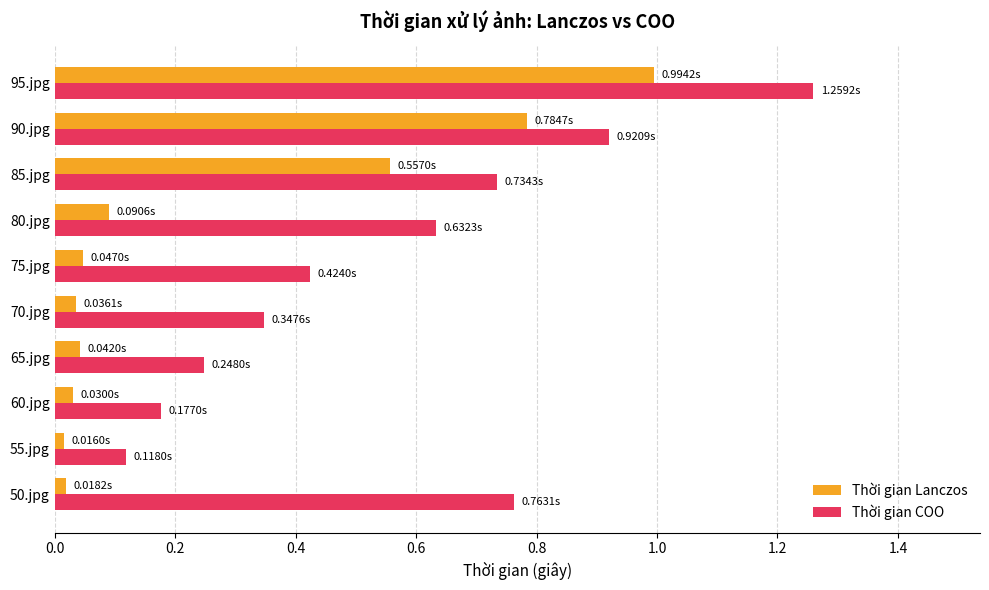

What are all the series names shown in the legend?

Thời gian Lanczos, Thời gian COO